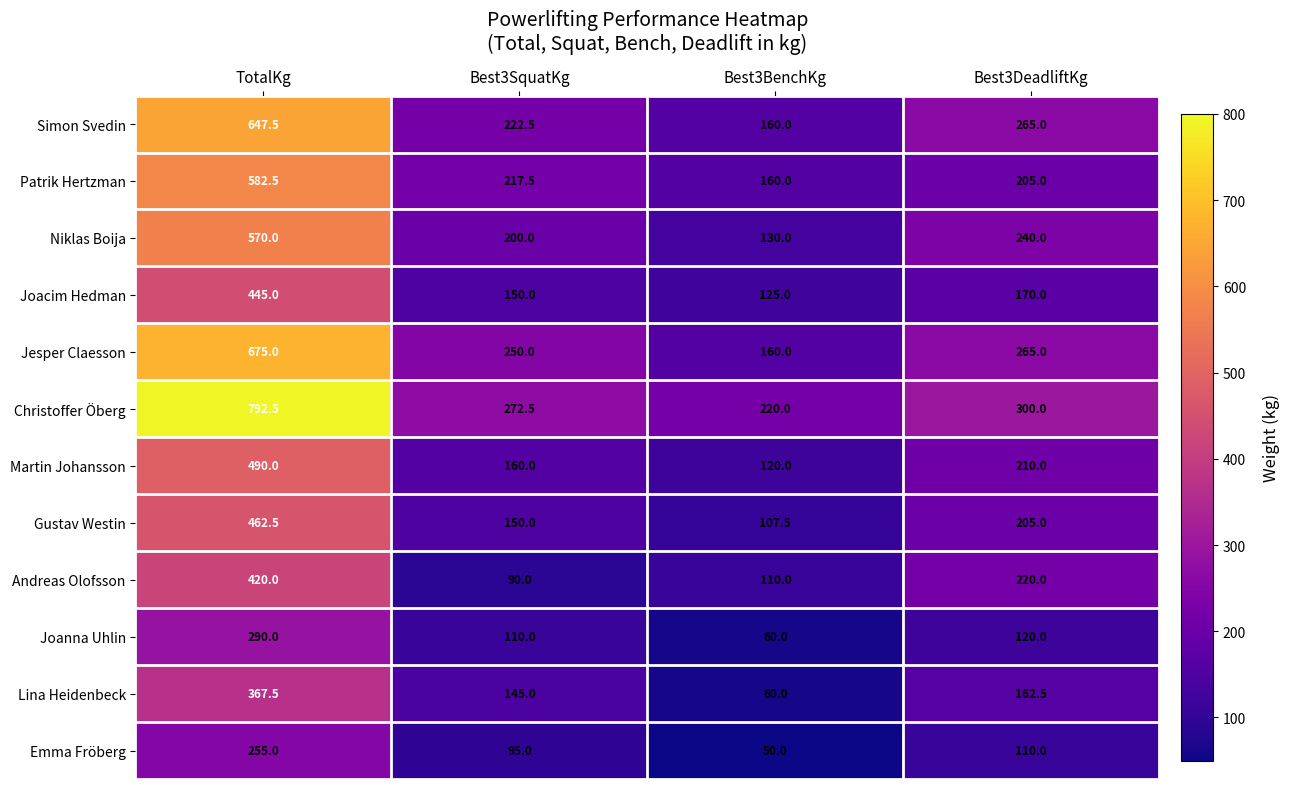

Rank the categories by Martin Johansson value from lowest to highest.

Best3BenchKg, Best3SquatKg, Best3DeadliftKg, TotalKg